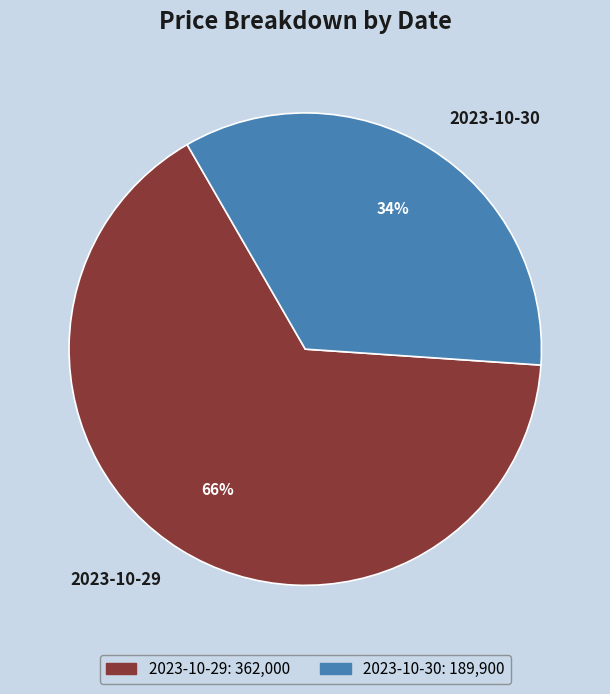

To the nearest percent, what portion does 2023-10-30 represent?

34%